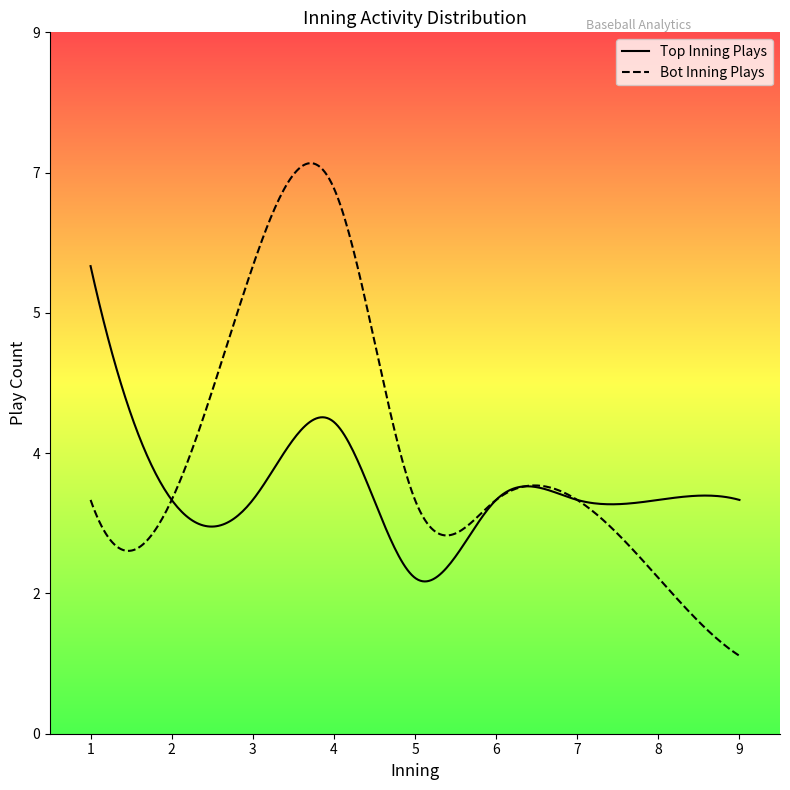

The bot_innings series shows 3 at 24. True or false?

False